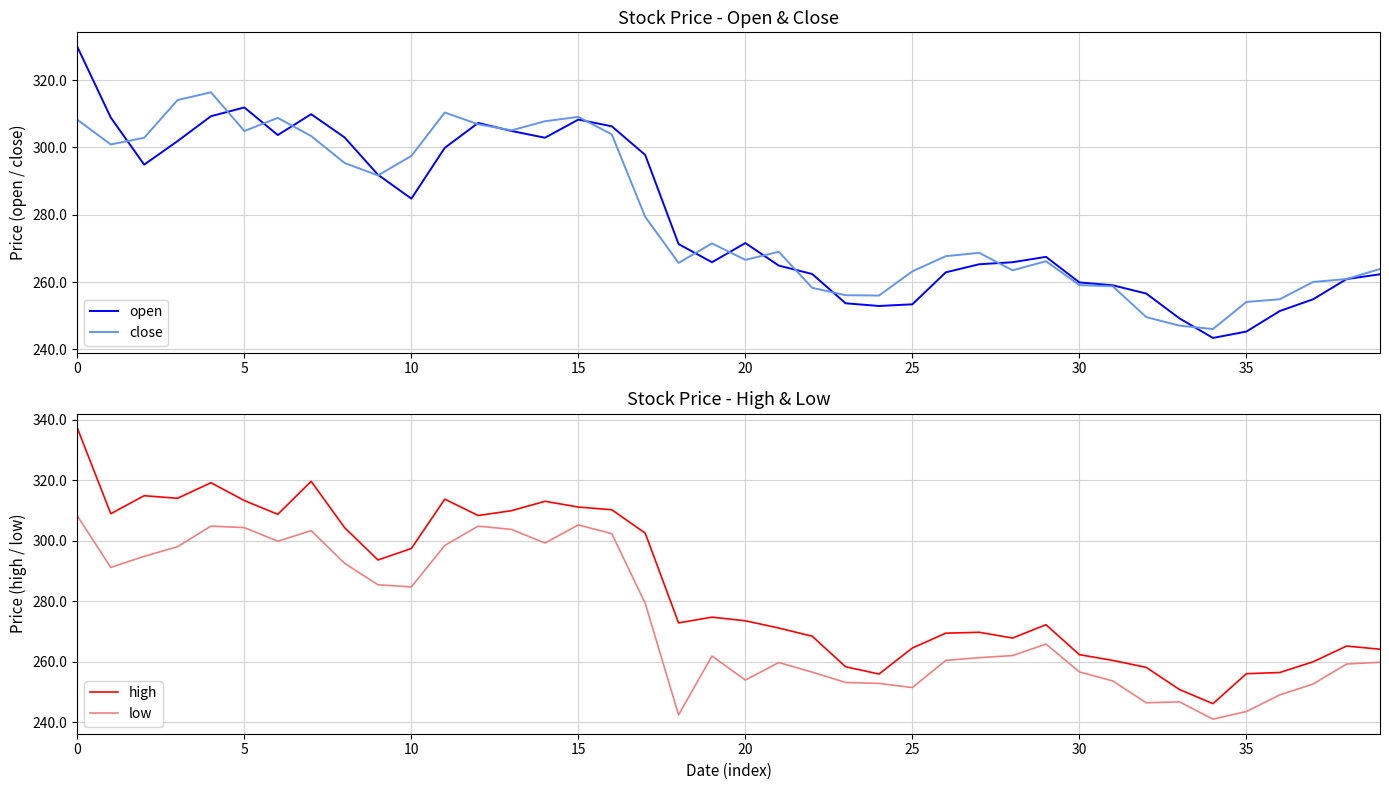

Which label corresponds to the smallest value in the chart?

34